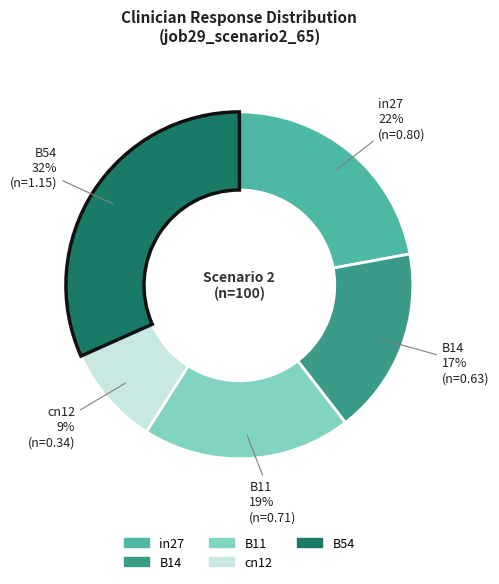

Do B11 and cn12 together represent more than half of the pie?

No